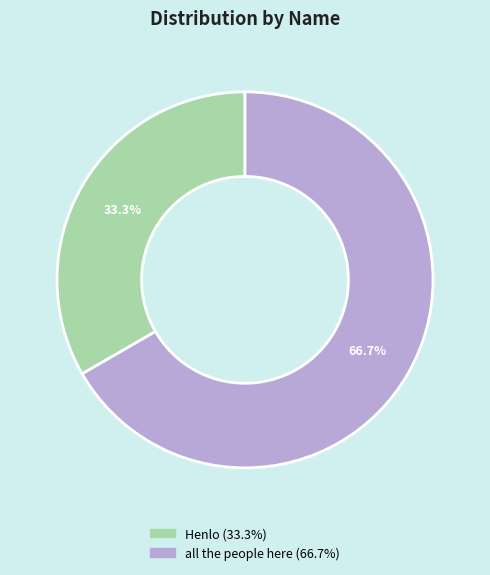

Is it true that all the people here is 59% of the pie?

False